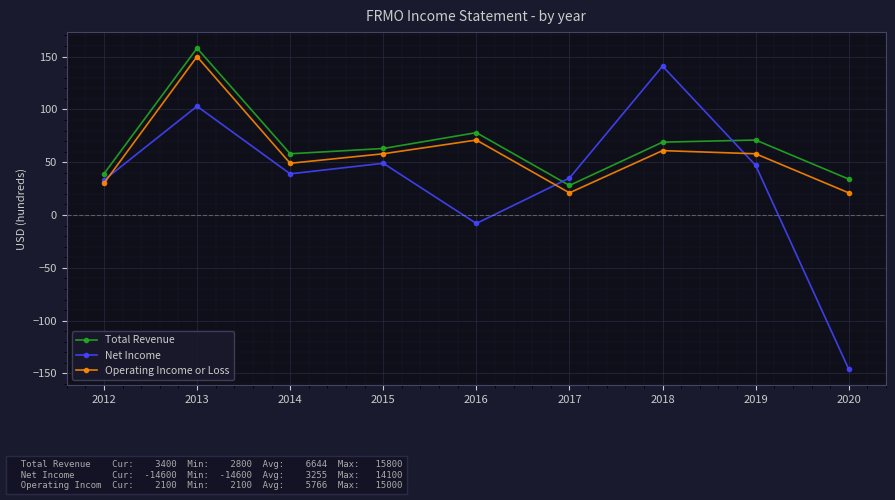

Does the chart display data point markers on the line(s)?

Yes